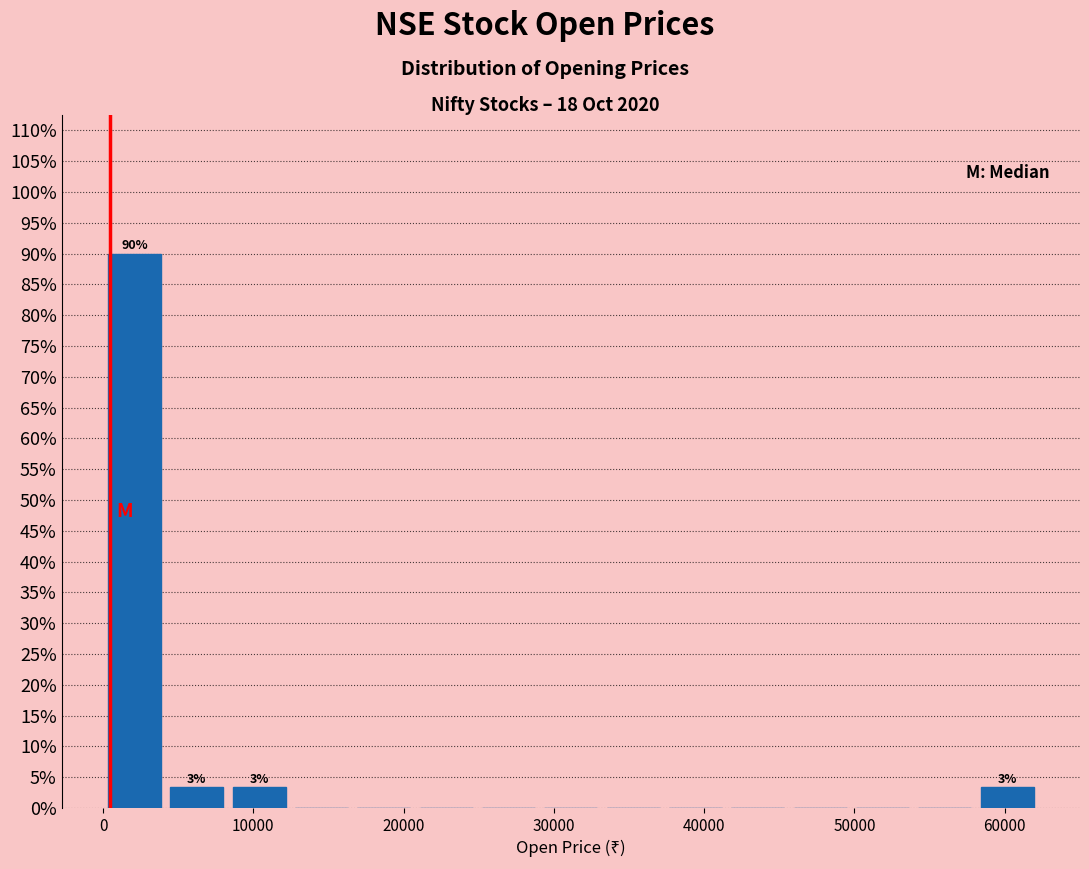

Over which range of the x-axis is the bar tallest?

0 to 4000